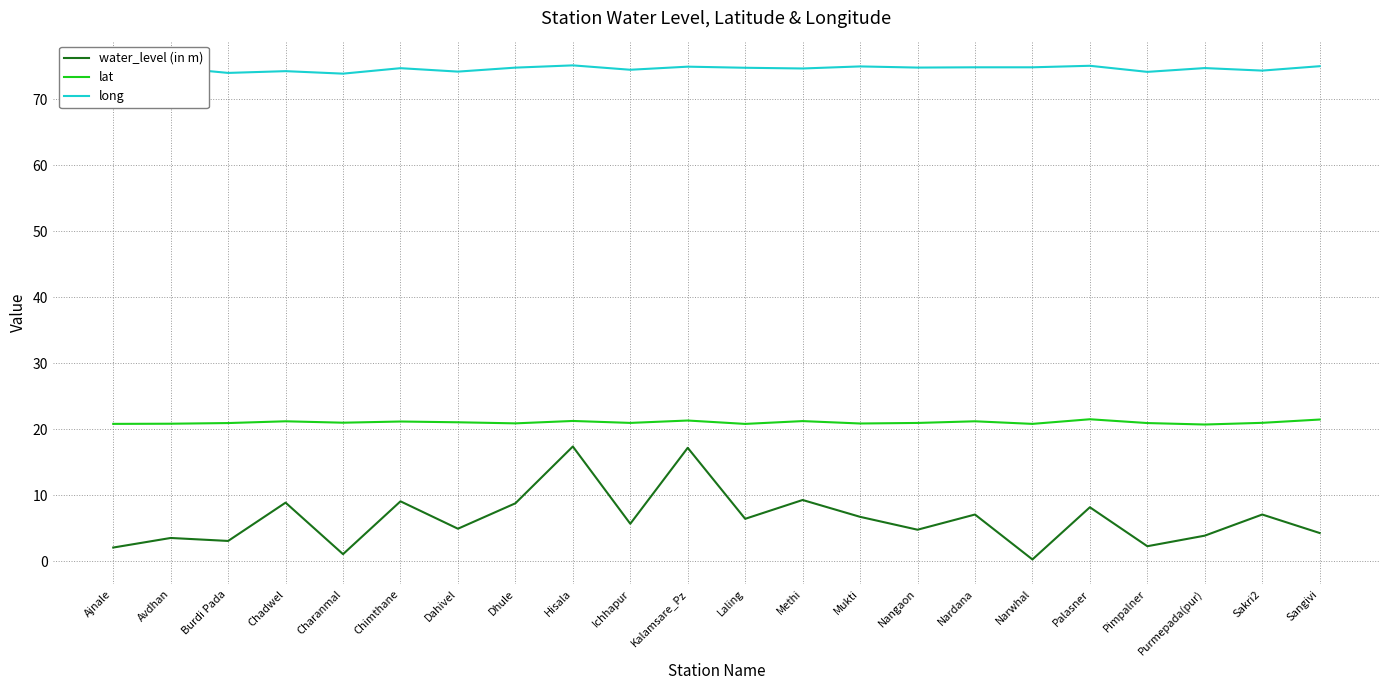

At Narwhal, list the series in order from largest to smallest.

long, lat, water_level (in m)